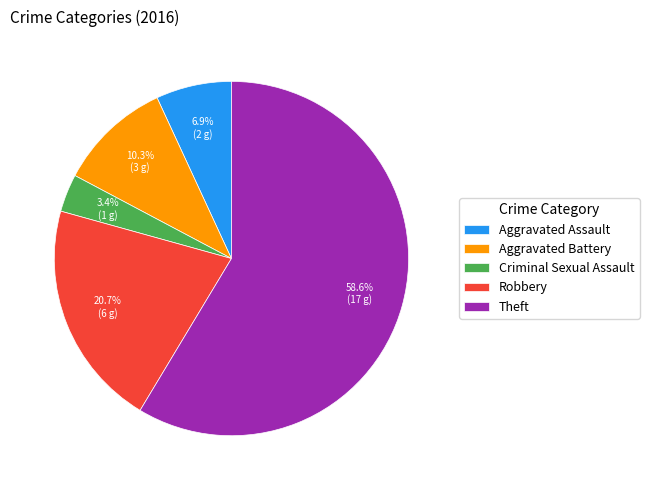

What is the smallest slice in the pie chart?

Criminal Sexual Assault